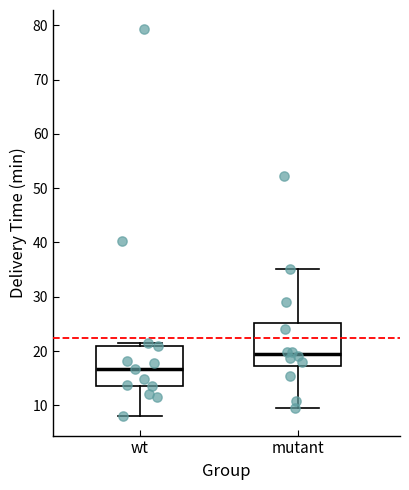

Reading left to right, transcribe this box plot: for each box, give where its median line is, the range the box spans, and where its two whiskers end, as read against the y-axis. The values are not printed on the chart, so give them approximately, as read against the axis.

wt: median 17, box 14 to 21, whiskers 8 to 22
mutant: median 19, box 17 to 25, whiskers 10 to 35